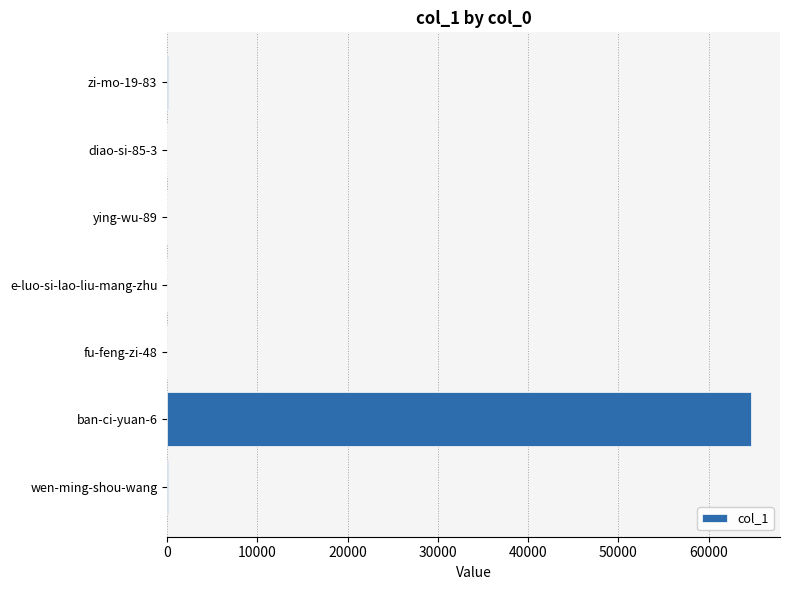

What is the sum of all values?

64779